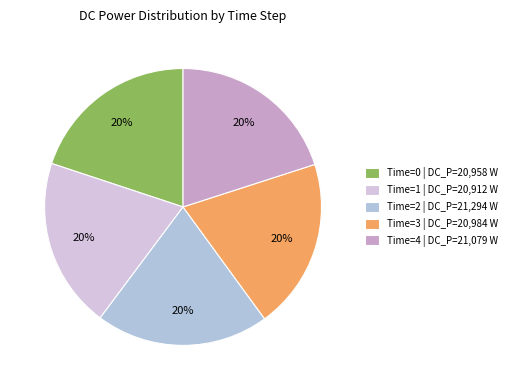

Count the number of slices in the pie.

5